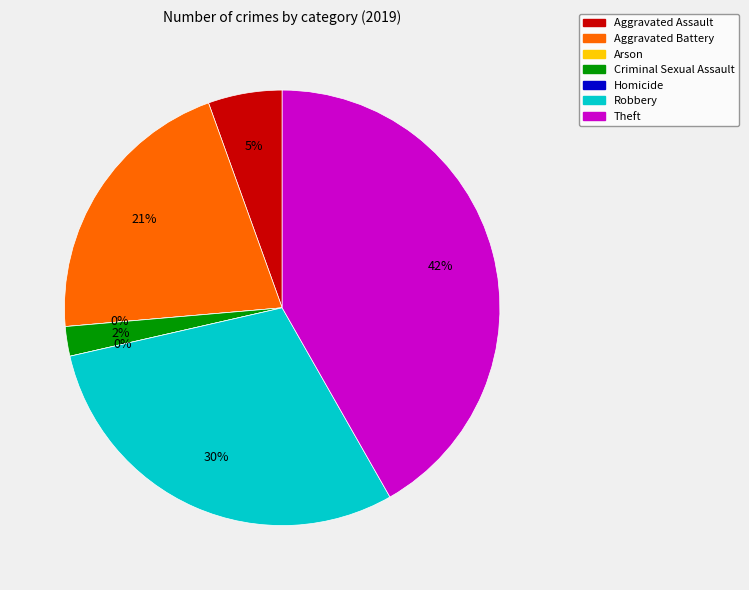

To the nearest percent, what percentage of the pie is Theft?

42%